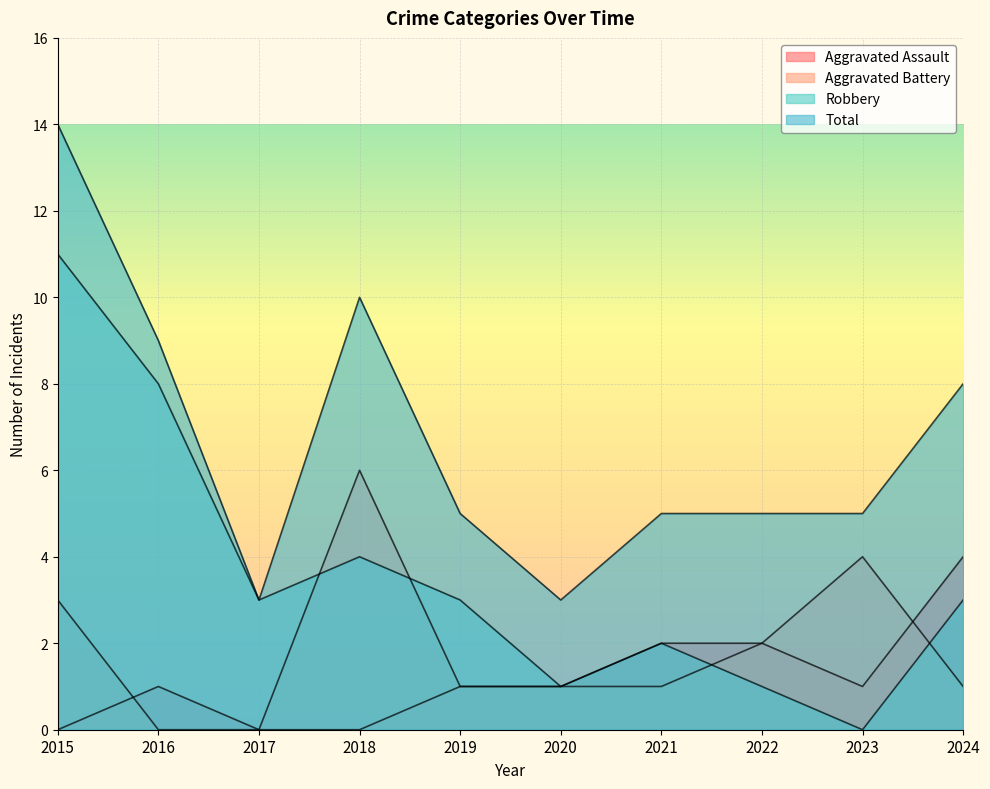

Which category has the highest value in the Total series?

2015